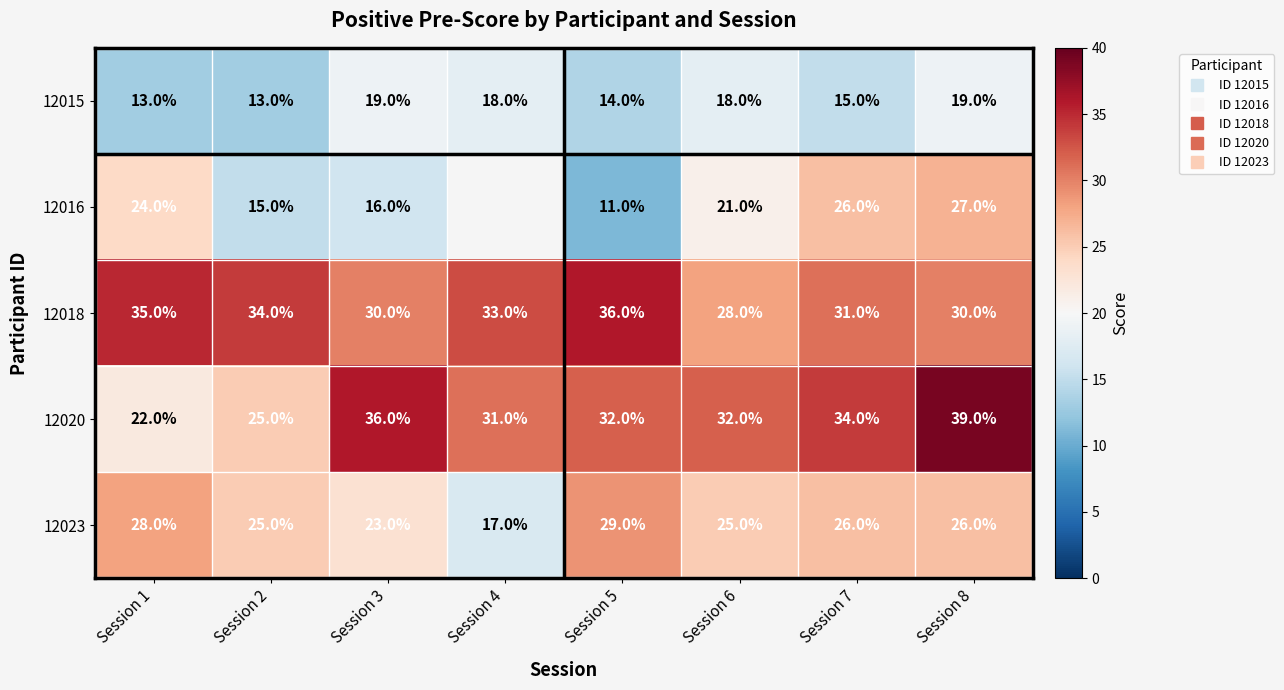

What is the sum of the 12016 values at Session 7 and Session 1?

50.0